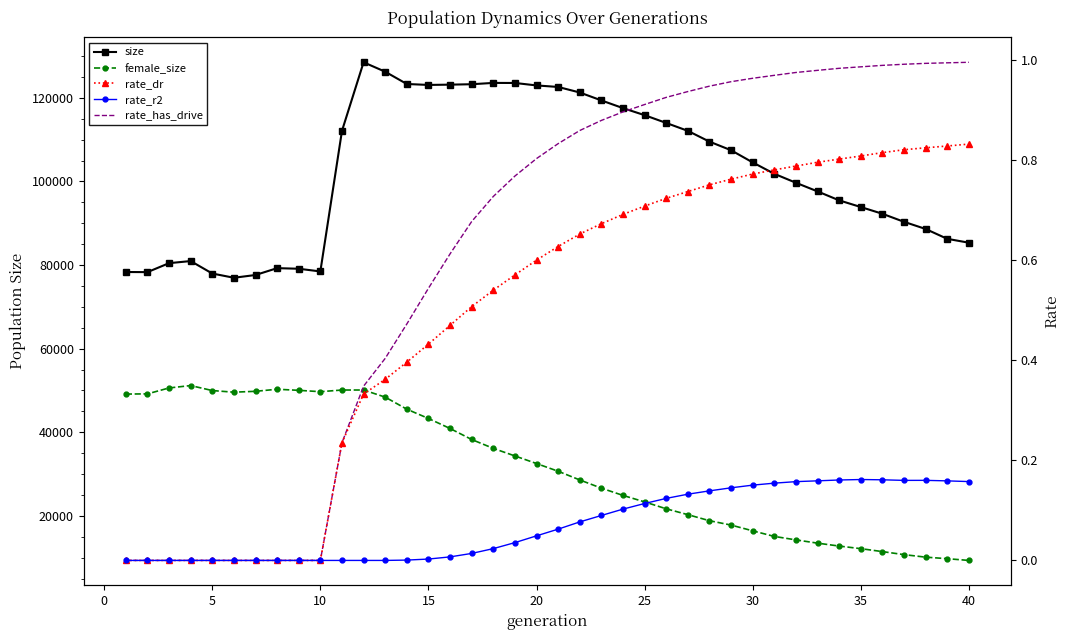

What is the average value of the rate_r2 series?

0.1